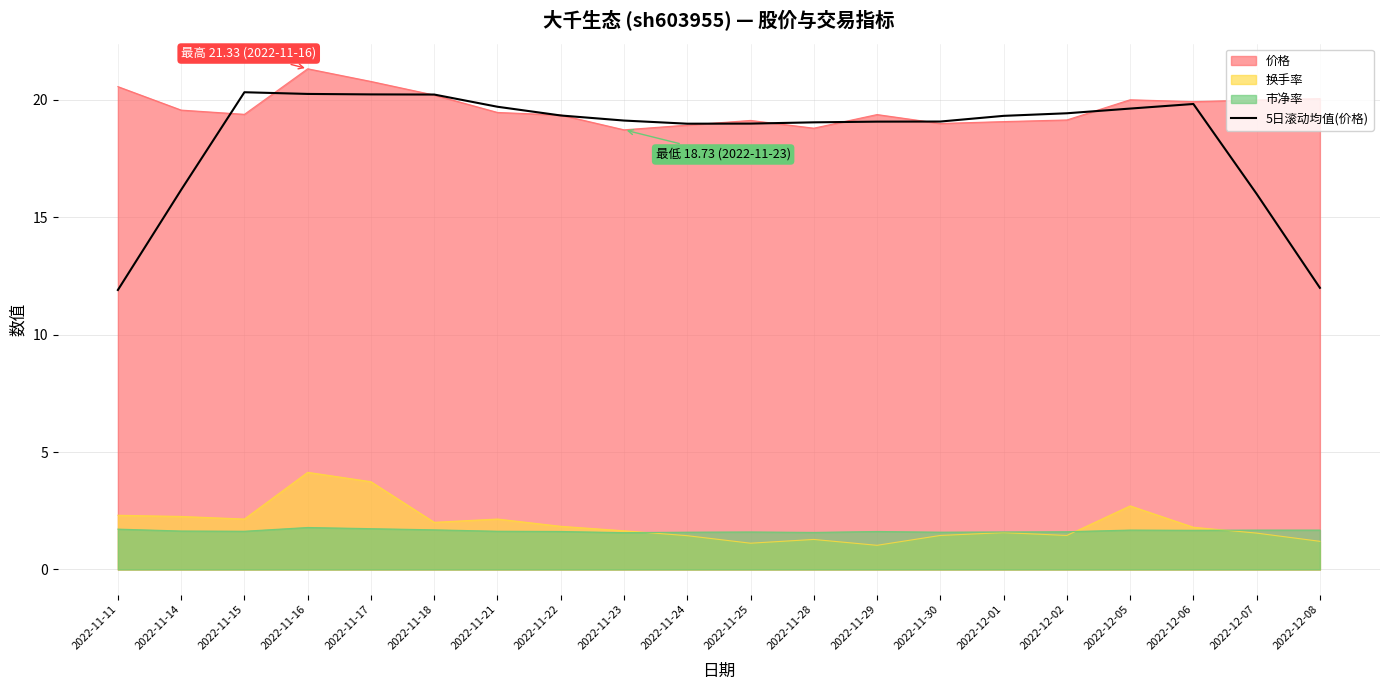

List the labels in order of value, smallest first.

2022-11-11, 2022-12-08, 2022-12-07, 2022-11-14, 2022-11-24, 2022-11-25, 2022-11-28, 2022-11-29, 2022-11-30, 2022-11-23, 2022-12-01, 2022-11-22, 2022-12-02, 2022-12-05, 2022-11-21, 2022-12-06, 2022-11-18, 2022-11-17, 2022-11-16, 2022-11-15